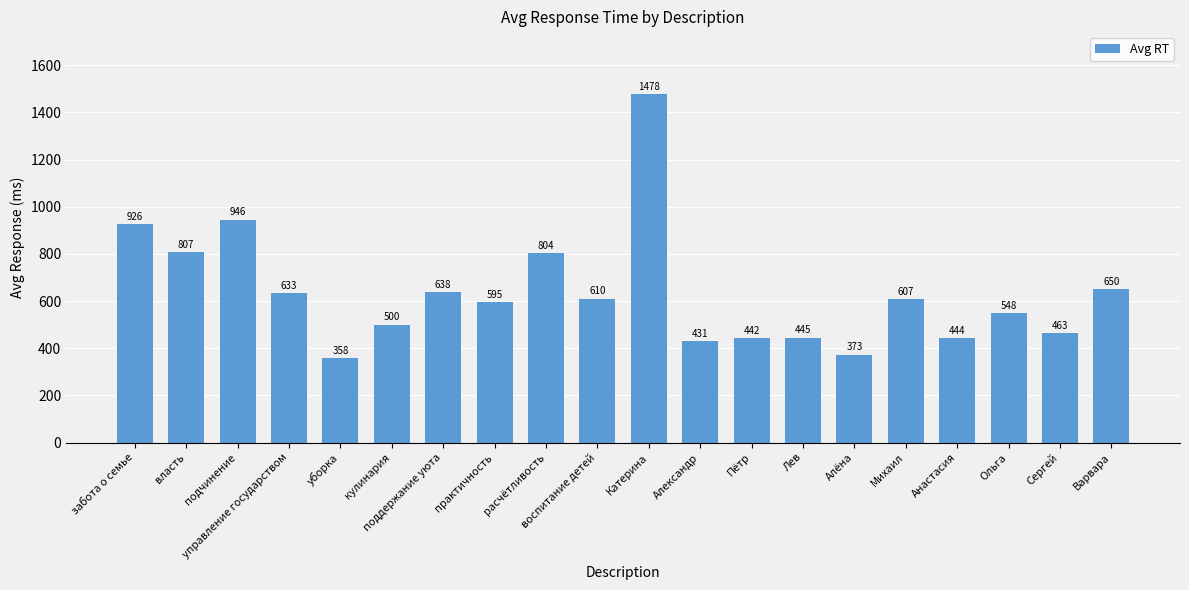

List the labels in order of value, largest first.

Катерина, подчинение, забота о семье, власть, расчётливость, Варвара, поддержание уюта, управление государством, воспитание детей, Михаил, практичность, Ольга, кулинария, Сергей, Лев, Анастасия, Пётр, Александр, Алёна, уборка